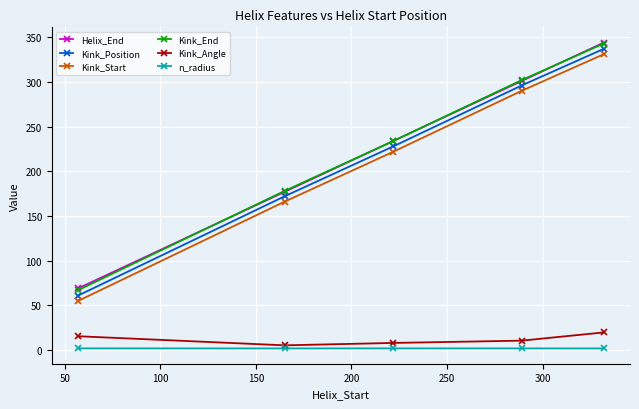

True or false: Kink_Start and Kink_Angle intersect in this chart.

False